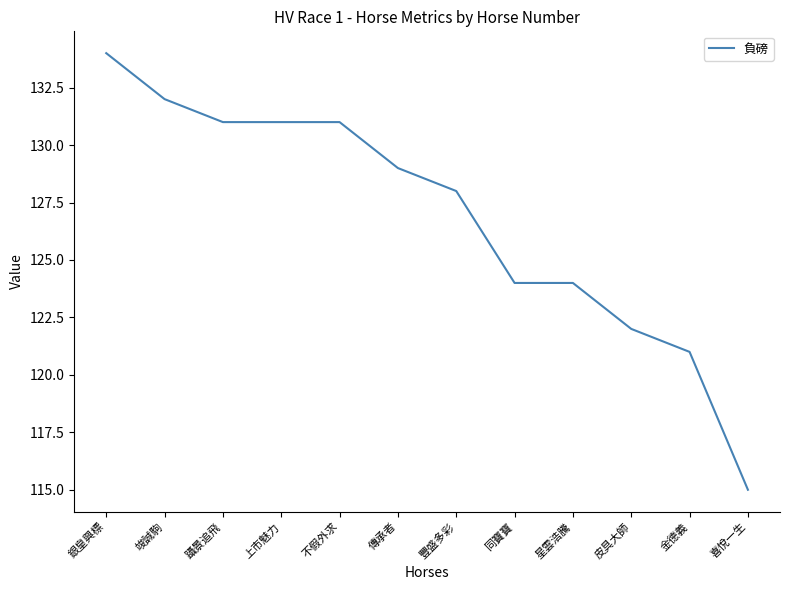

The value at 傳承者 is 129. True or false?

True